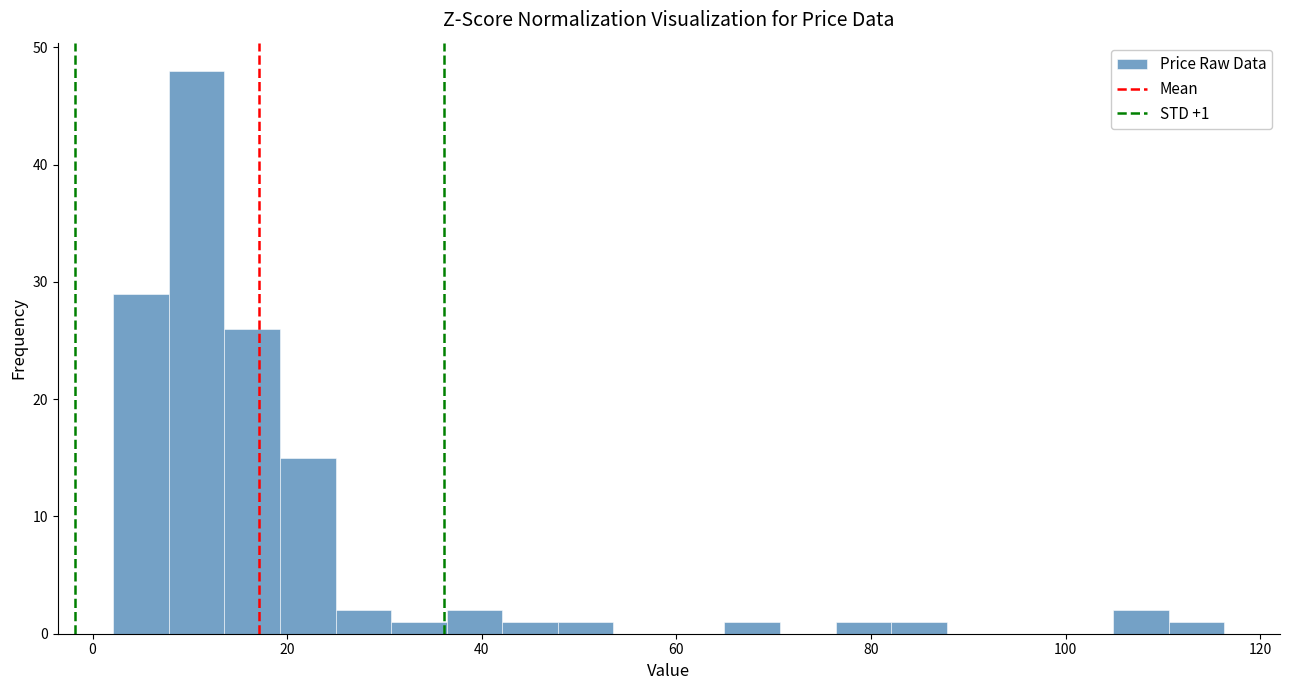

Around what value on the x-axis is the tallest bar? Give the approximate position of its centre, as read against the axis.

10